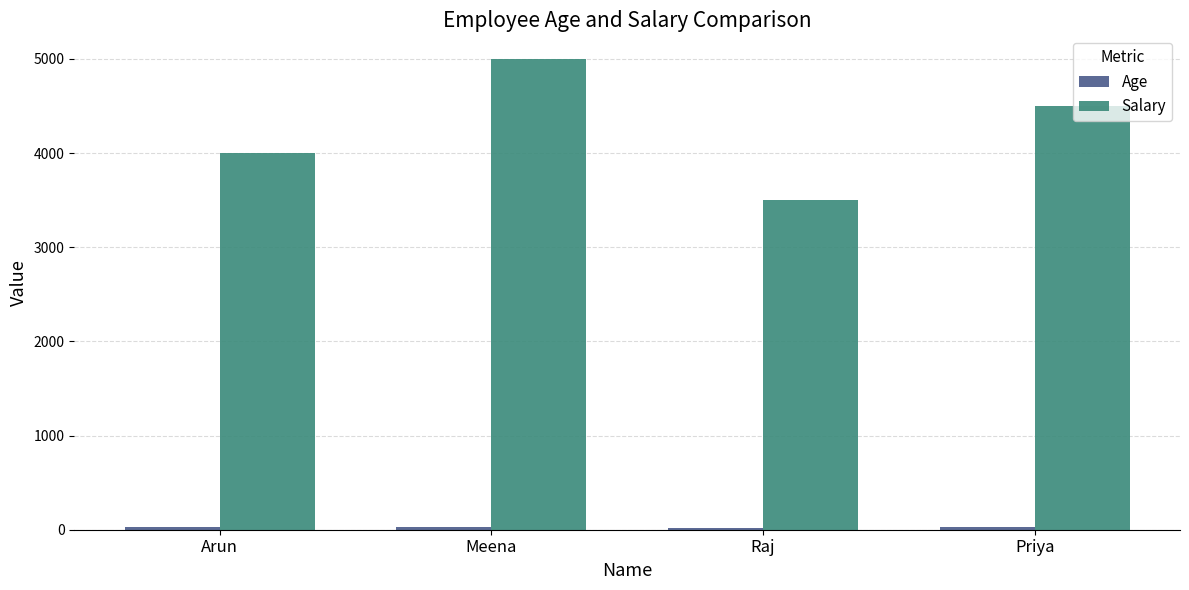

Which series changed the most between Arun and Priya?

Salary